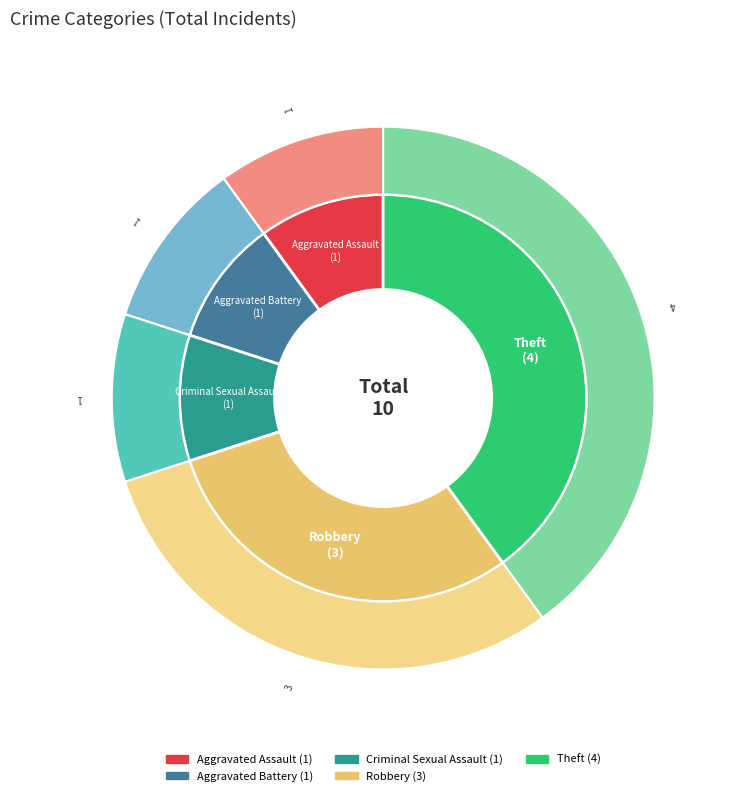

The Theft slice represents 40% of the pie. True or false?

True